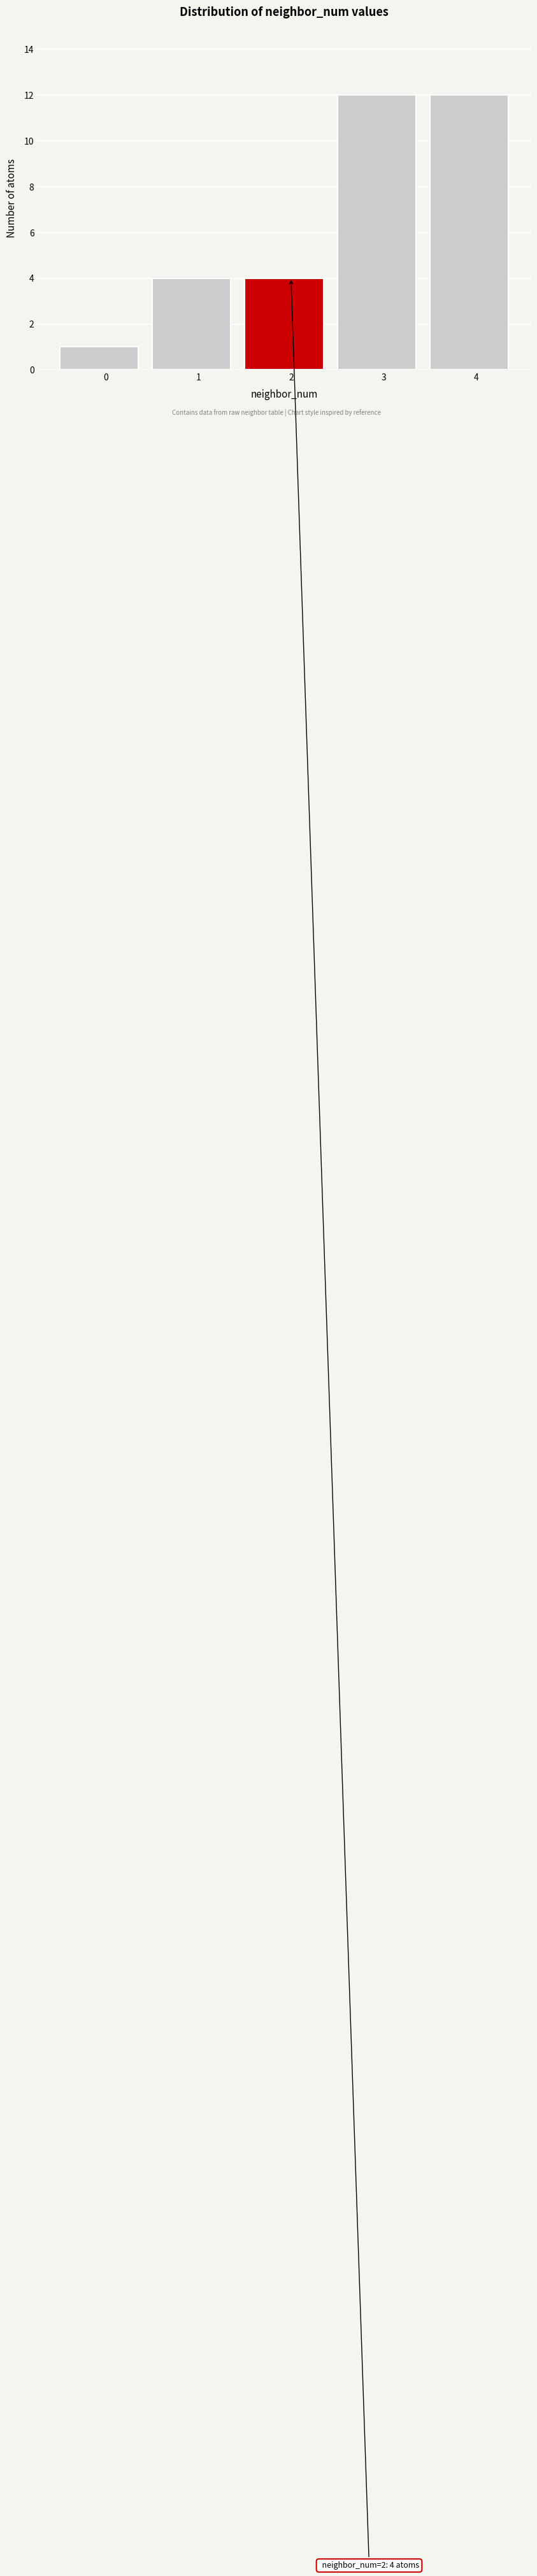

Reading left to right, transcribe all the data shown in this chart.

0=1	1=4	2=4	3=12	4=12